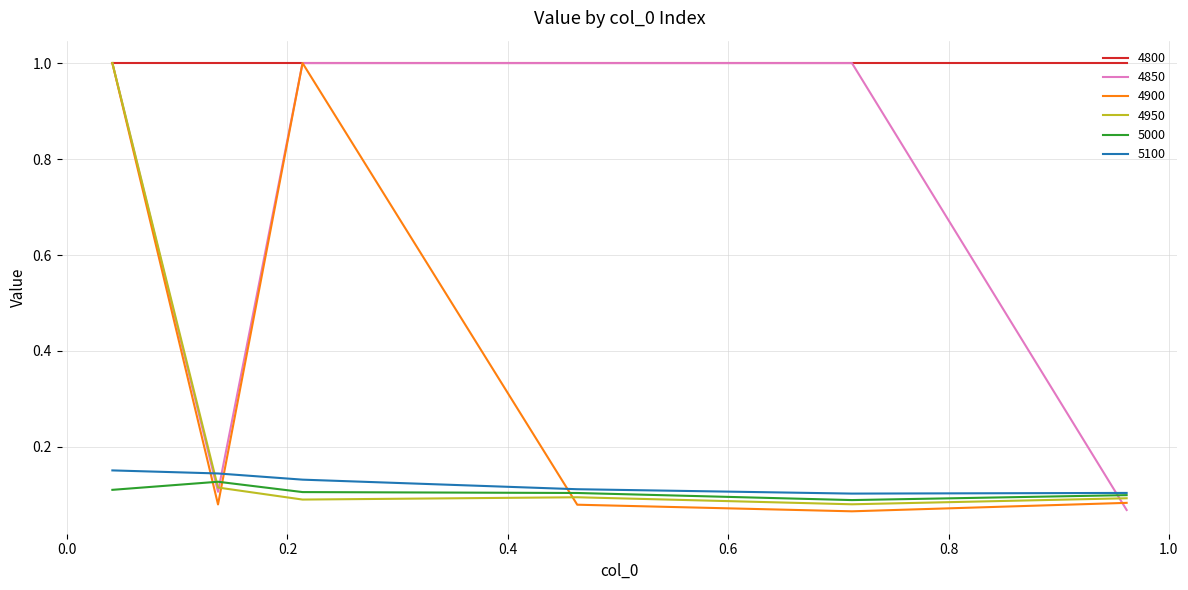

True or false: 5100 and 4800 cross at least once.

False